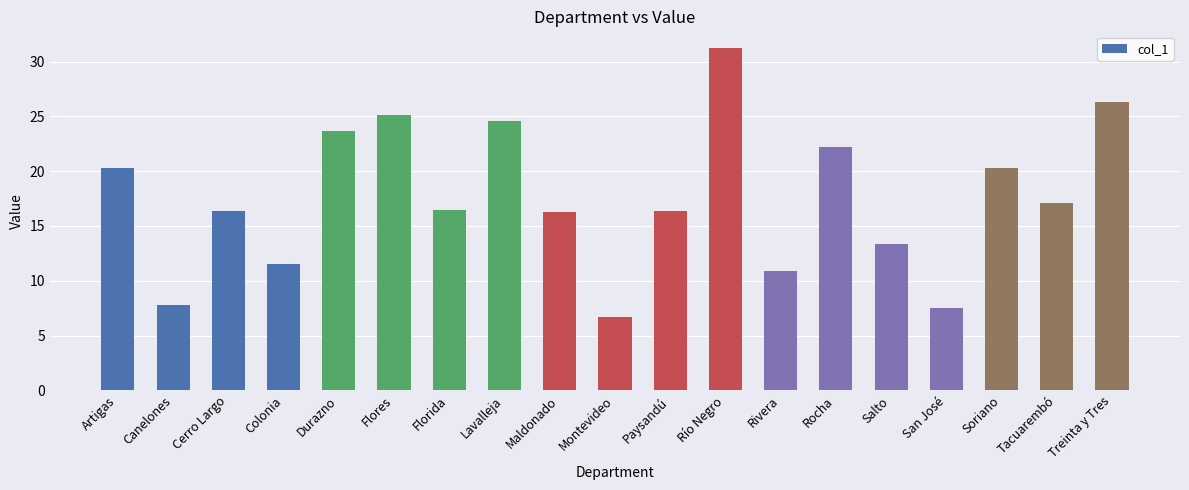

Are the bars horizontal?

No